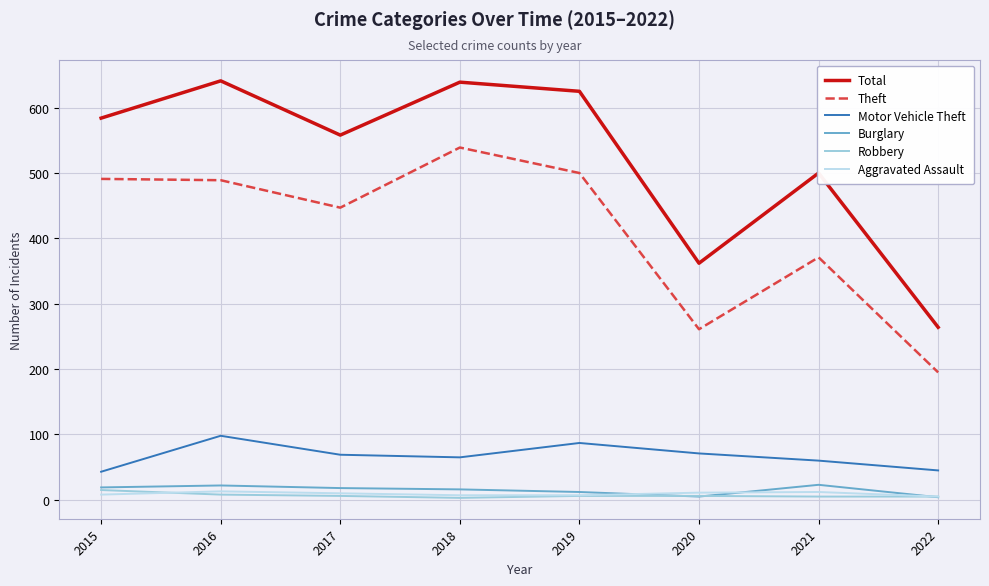

True or false: Total and Theft cross at least once.

False